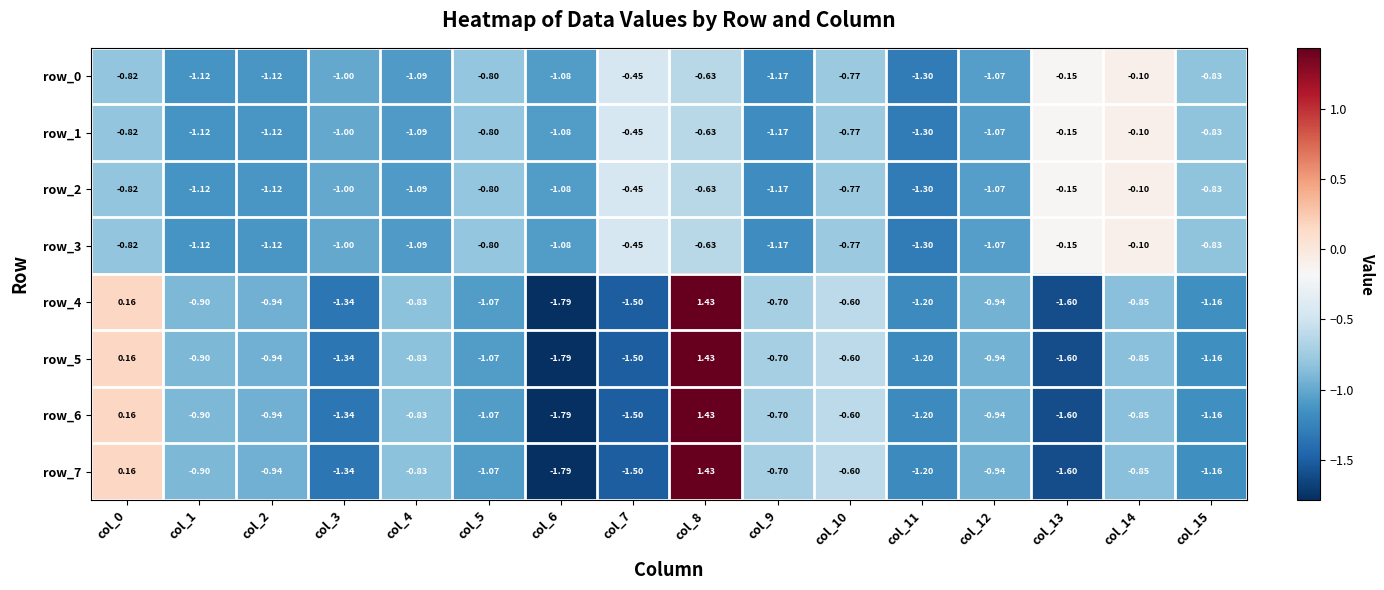

Is the value of row_3 at col_1 greater than the value of row_1 at col_9?

Yes